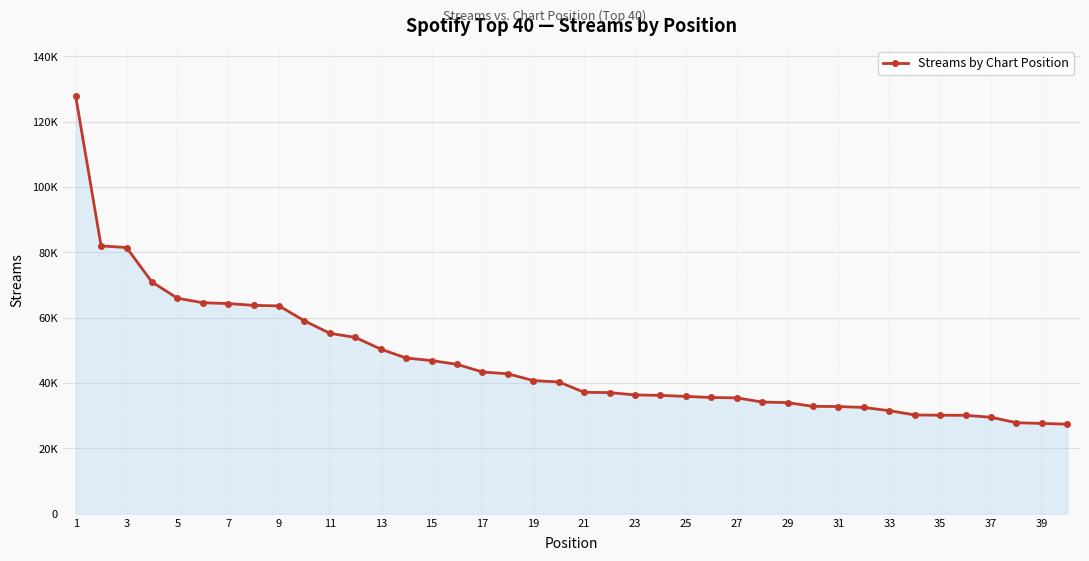

Does the chart have visible grid lines?

Yes